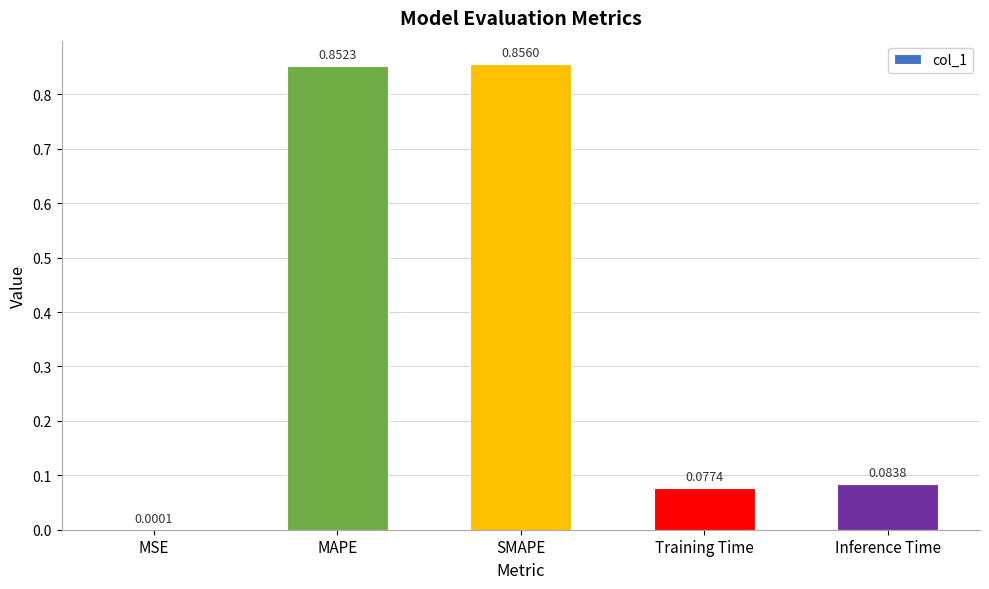

What is the sum of all values?

1.9